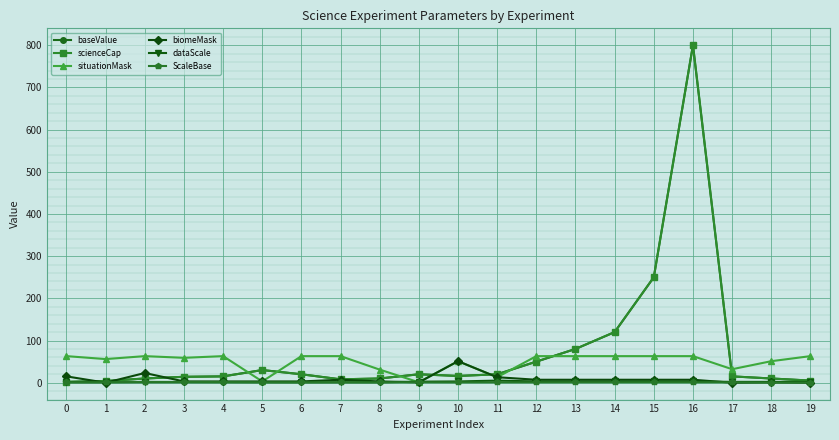

What is the difference between the highest and lowest values at 2?

62.0